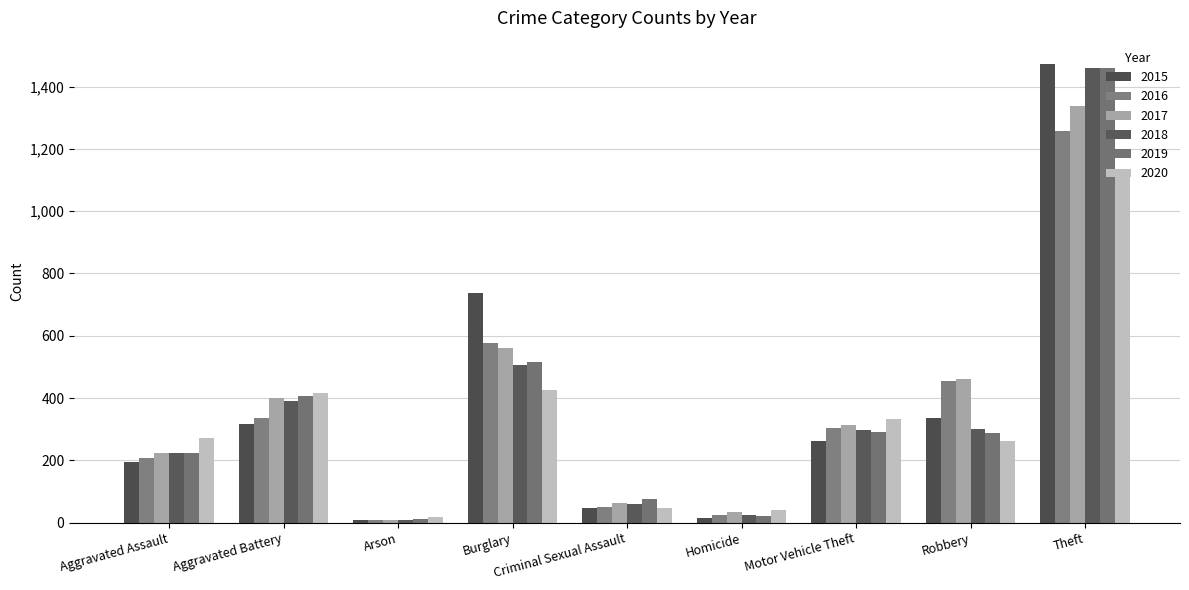

Rank the categories by 2019 value from lowest to highest.

Arson, Homicide, Criminal Sexual Assault, Aggravated Assault, Robbery, Motor Vehicle Theft, Aggravated Battery, Burglary, Theft